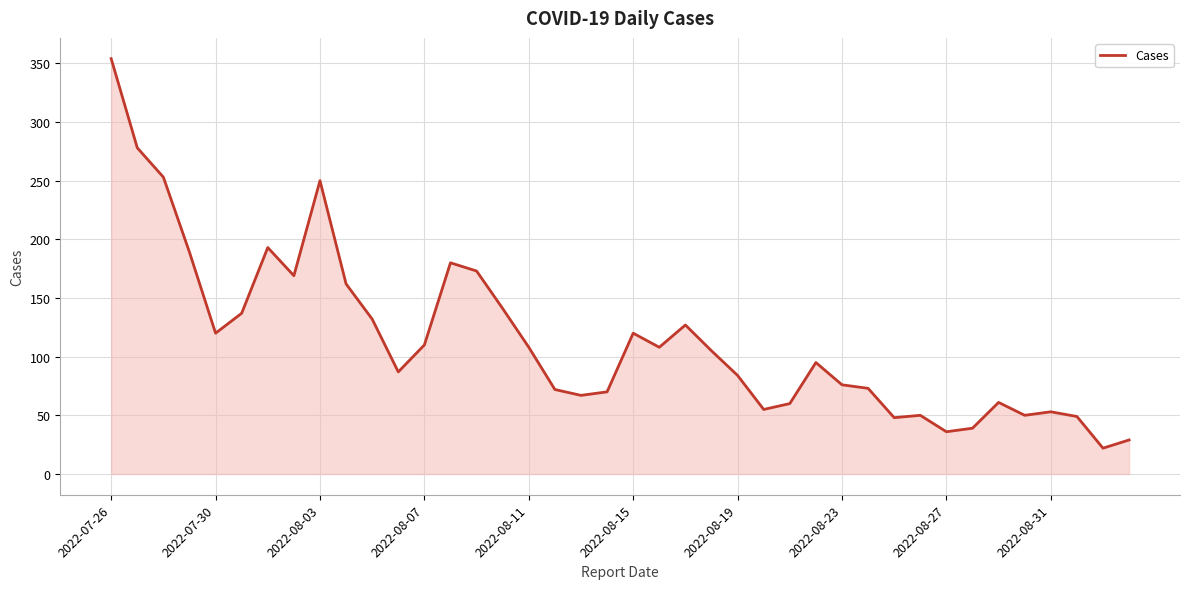

What is the difference between the maximum and minimum values?

332